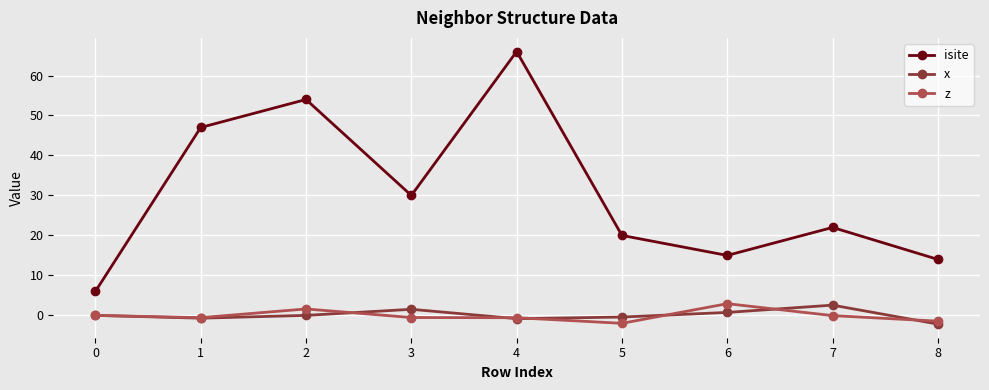

What is the difference between the maximum and minimum values in the isite series?

60.0